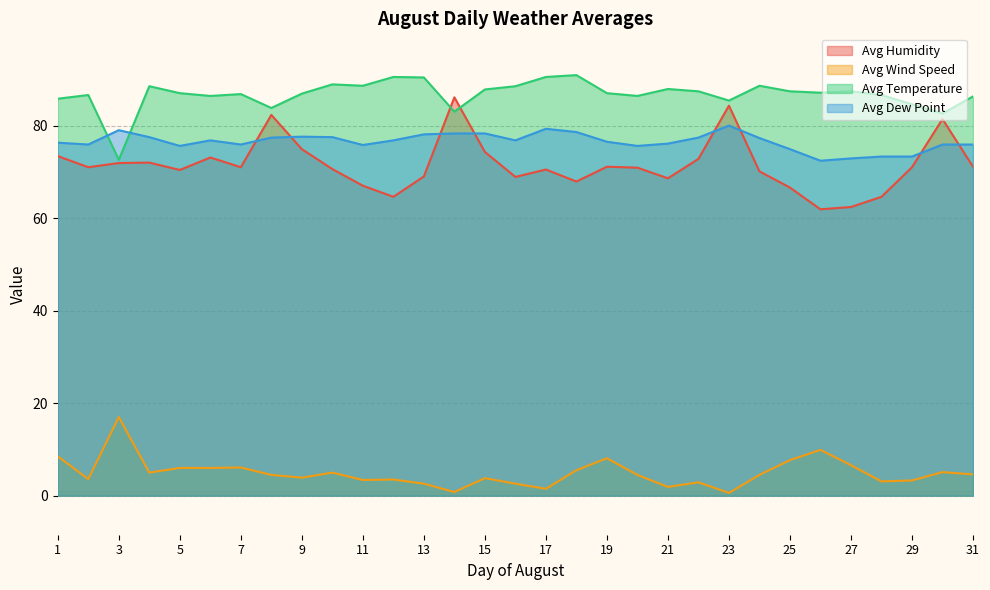

What is the average value of the Avg Humidity series?

71.5